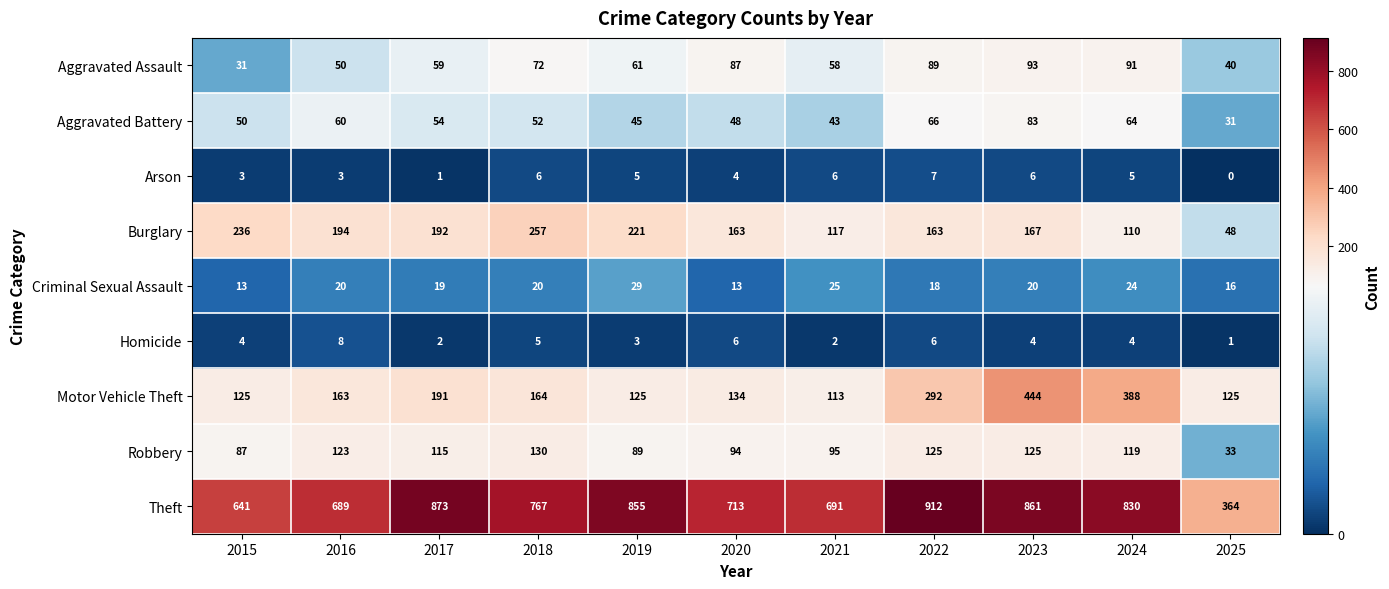

At which label does Theft reach its peak?

2022